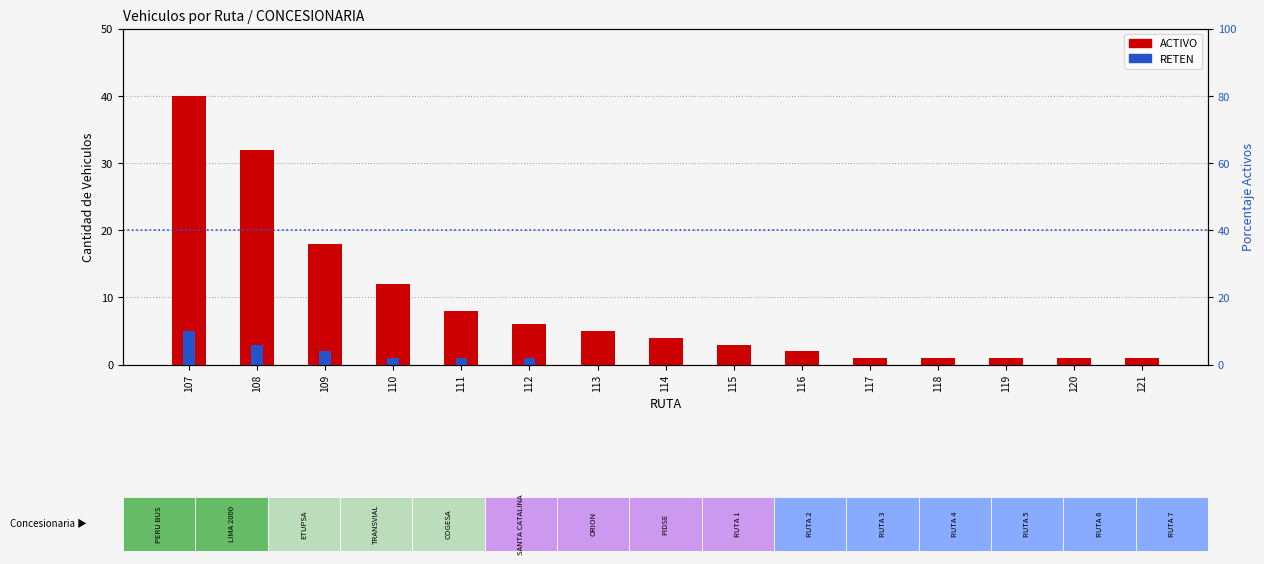

How many distinct data groups are displayed?

2